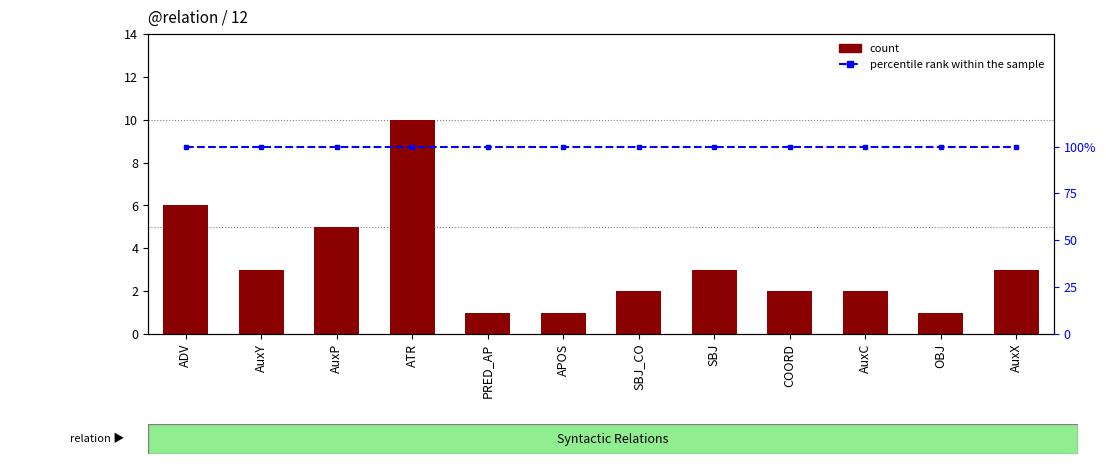

Rank the categories by count value from lowest to highest.

PRED_AP, APOS, OBJ, SBJ_CO, COORD, AuxC, AuxY, SBJ, AuxX, AuxP, ADV, ATR